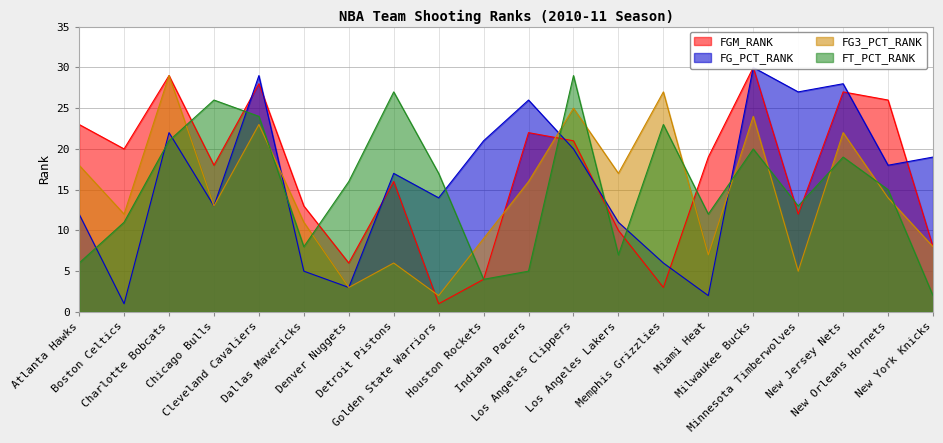

What is the label of the 19th point from the left?

New Orleans Hornets